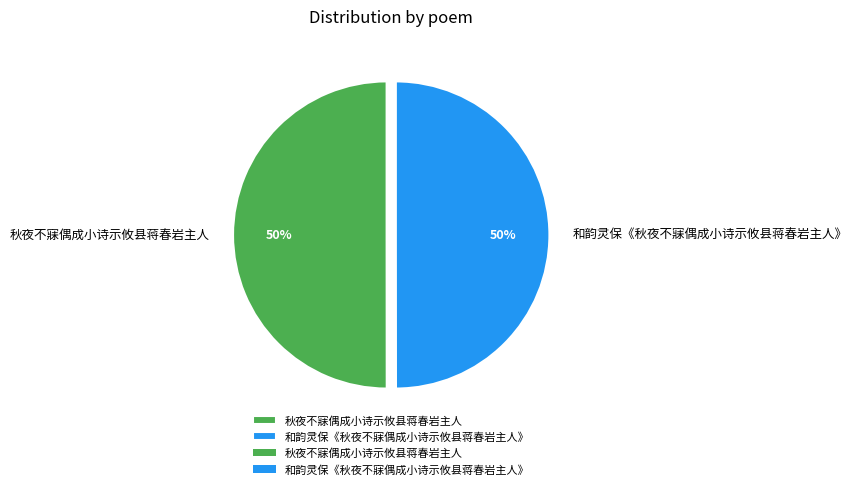

What percentage is the 和韵灵保《秋夜不寐偶成小诗示攸县蒋春岩主人》 slice, to the nearest percent?

50%